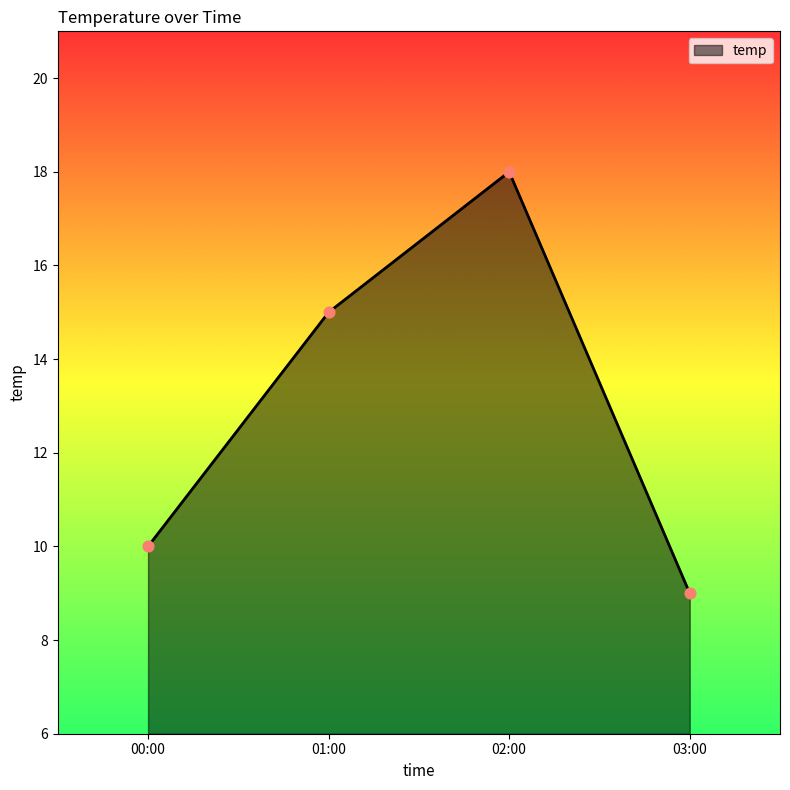

What is the ratio of the value at 02:00 to the value at 01:00?

1.2